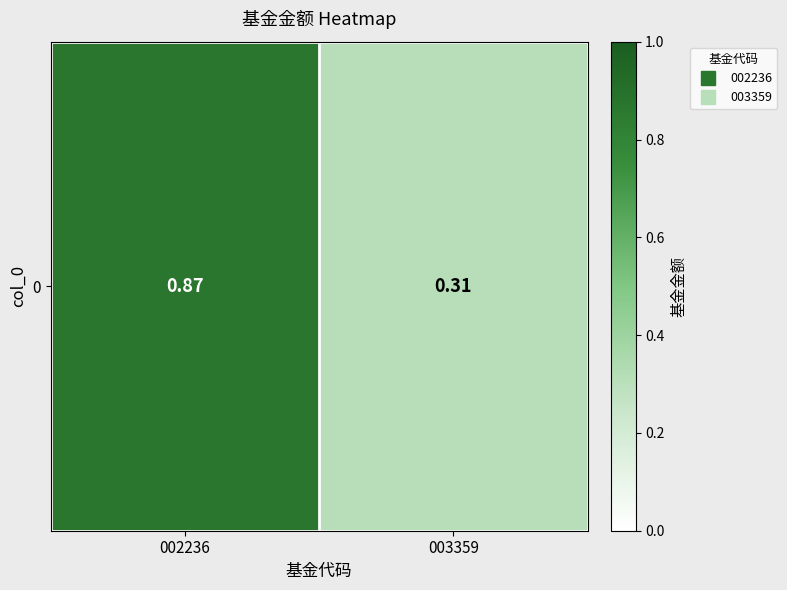

Reading left to right, list all the values displayed in this chart.

002236=0.9	003359=0.3